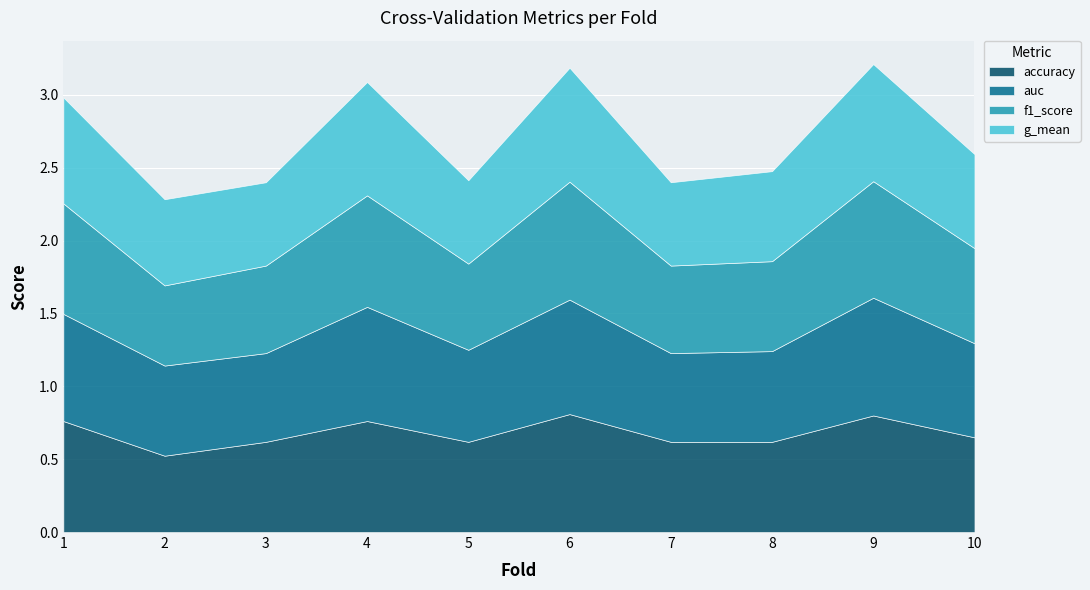

The g_mean series shows 0.8 at 5. True or false?

False